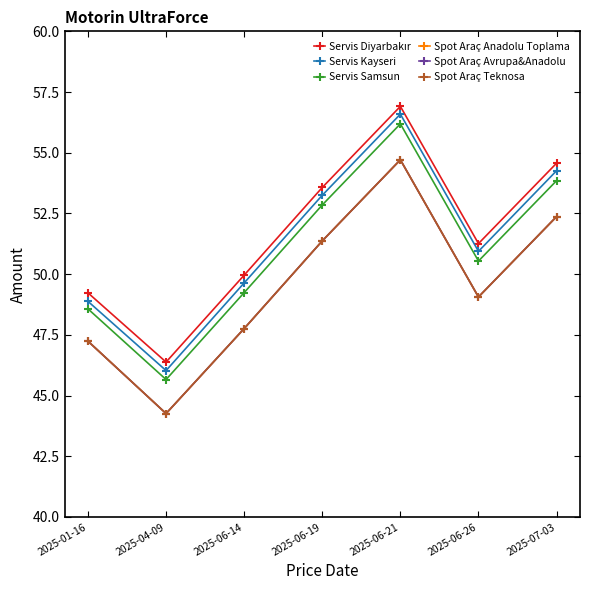

Rank the series by their maximum value, from highest to lowest.

Servis Diyarbakır, Servis Kayseri, Servis Samsun, Spot Araç Anadolu Toplama, Spot Araç Avrupa&Anadolu, Spot Araç Teknosa